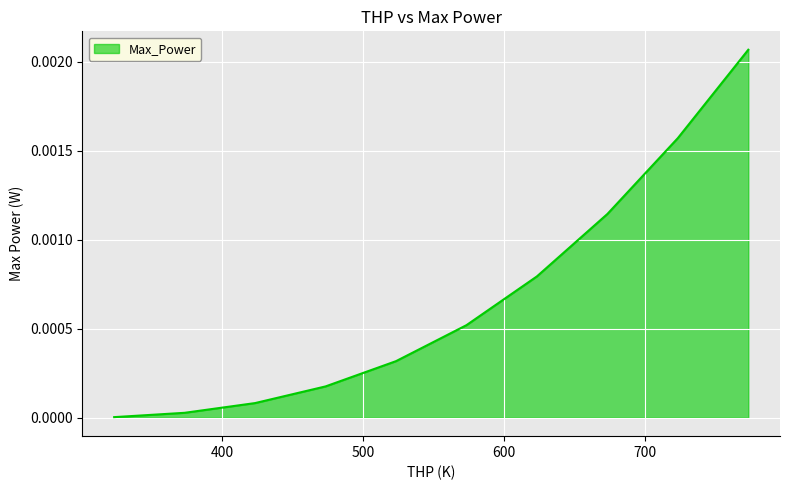

How many lines are shown in the chart?

1